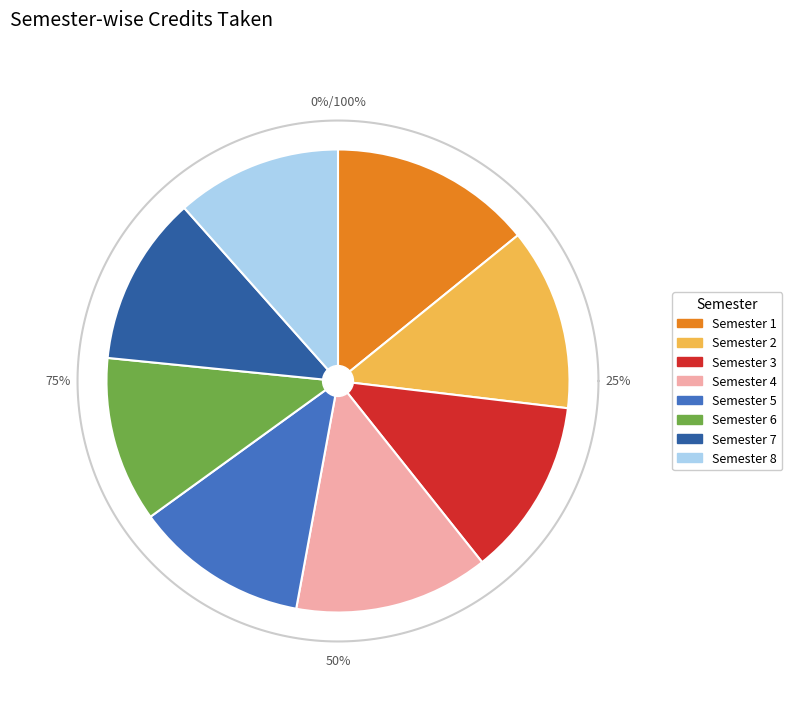

What is the ratio of the value at Semester 1 to the value at Semester 7?

1.2